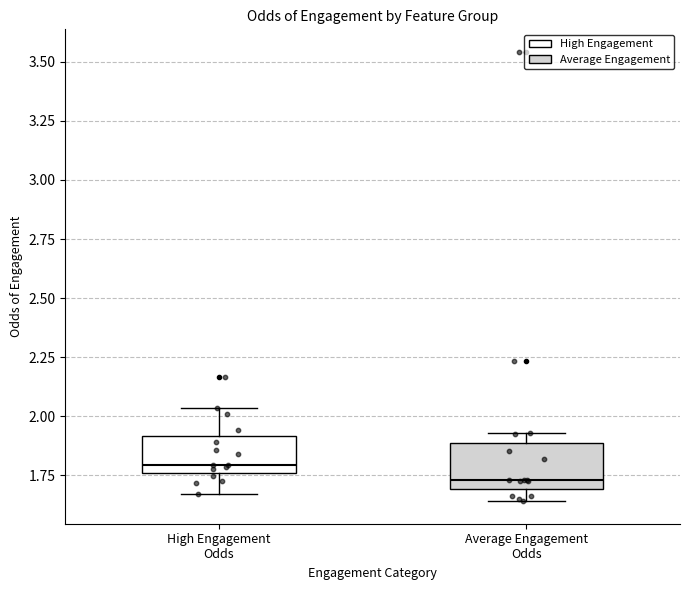

Where is the upper edge of the box for Average Engagement Odds on the y-axis? The values are not printed on the chart, so give them approximately, as read against the axis.

1.90